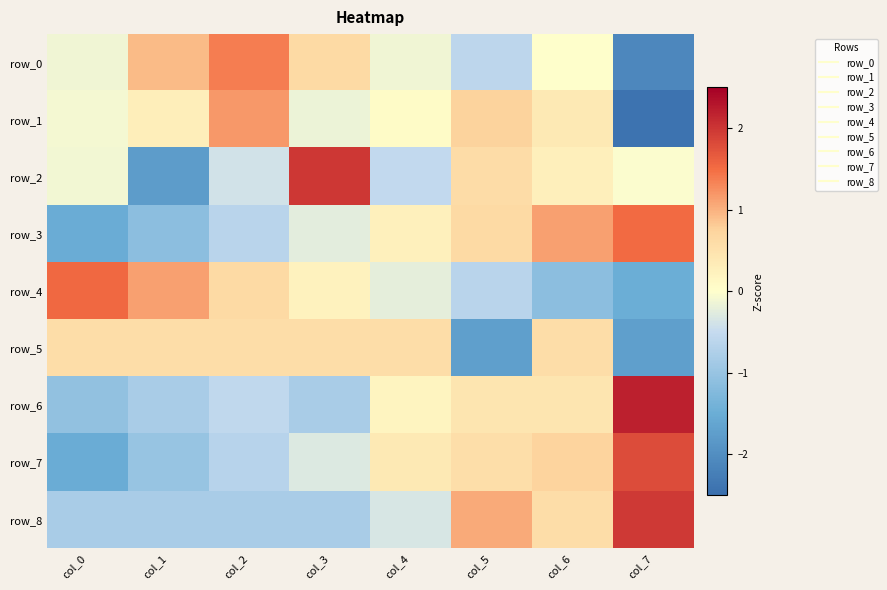

How many distinct data groups are displayed?

9